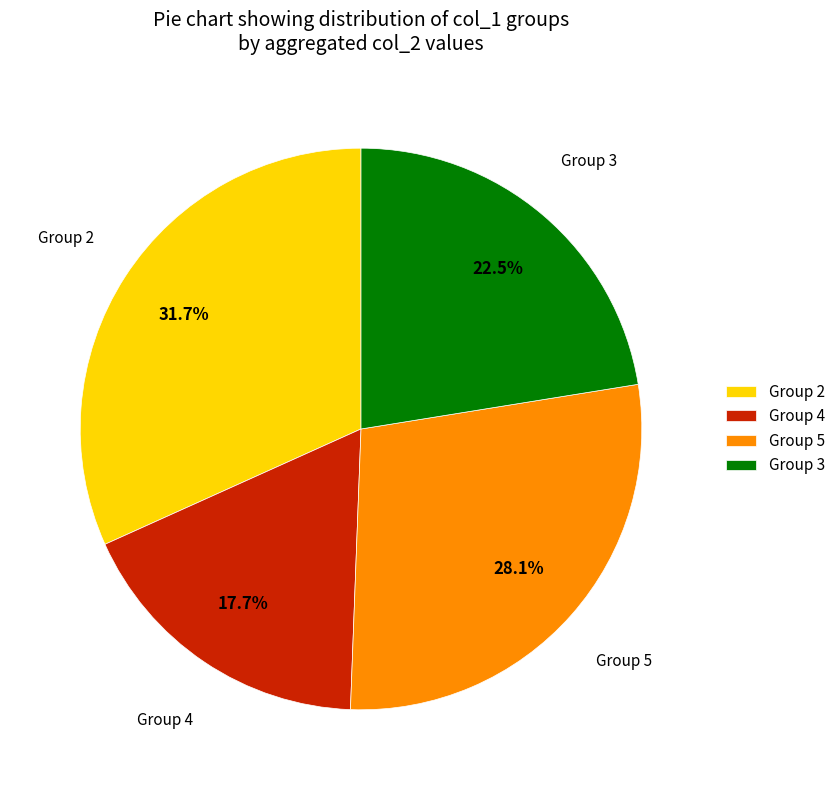

What portion of the pie excludes Group 3?

77.5%